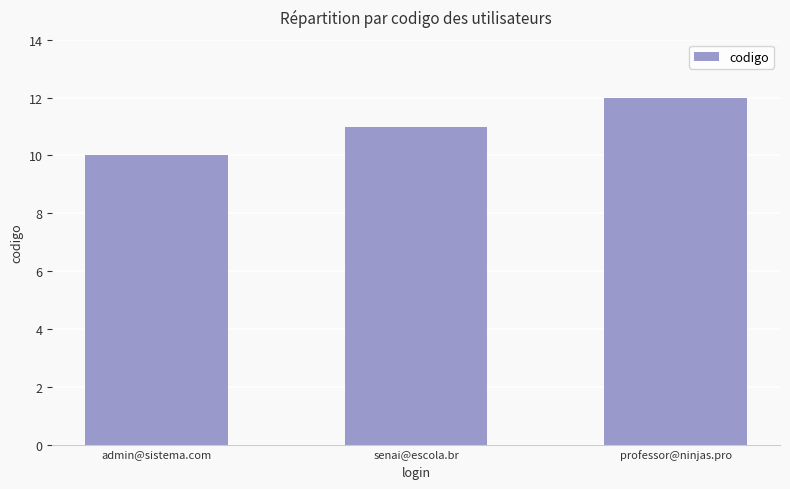

Read the value at admin@sistema.com.

10